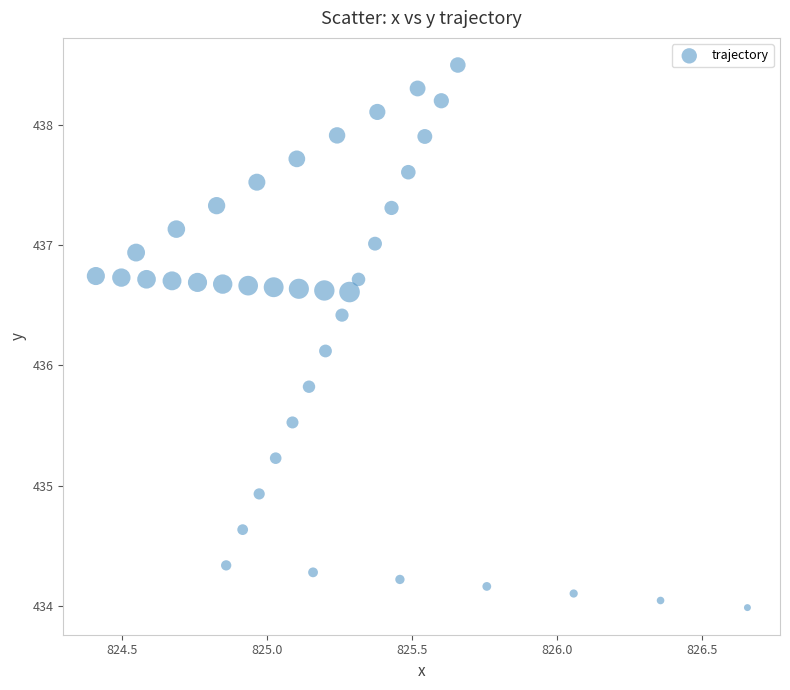

What Y value in the scatter plot is closest to 436?

436.1